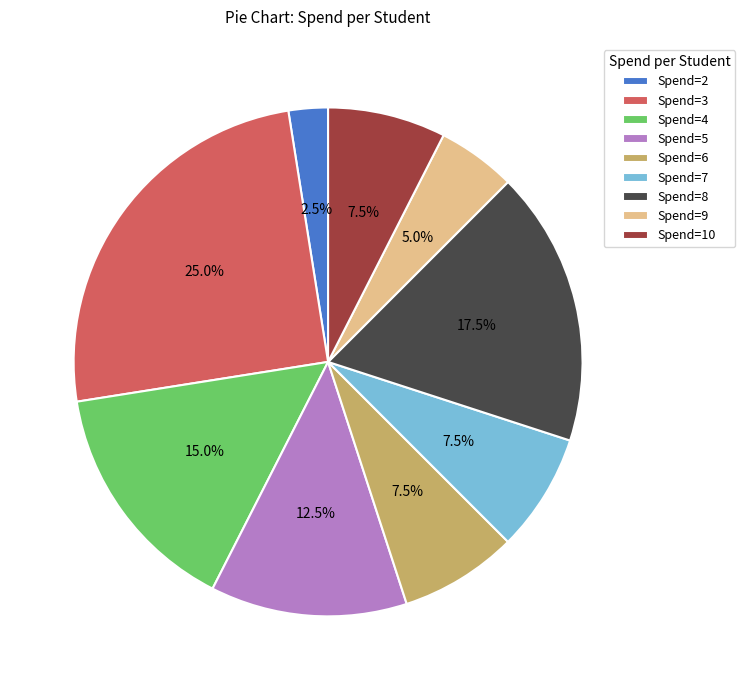

Is there a majority slice in this chart?

No